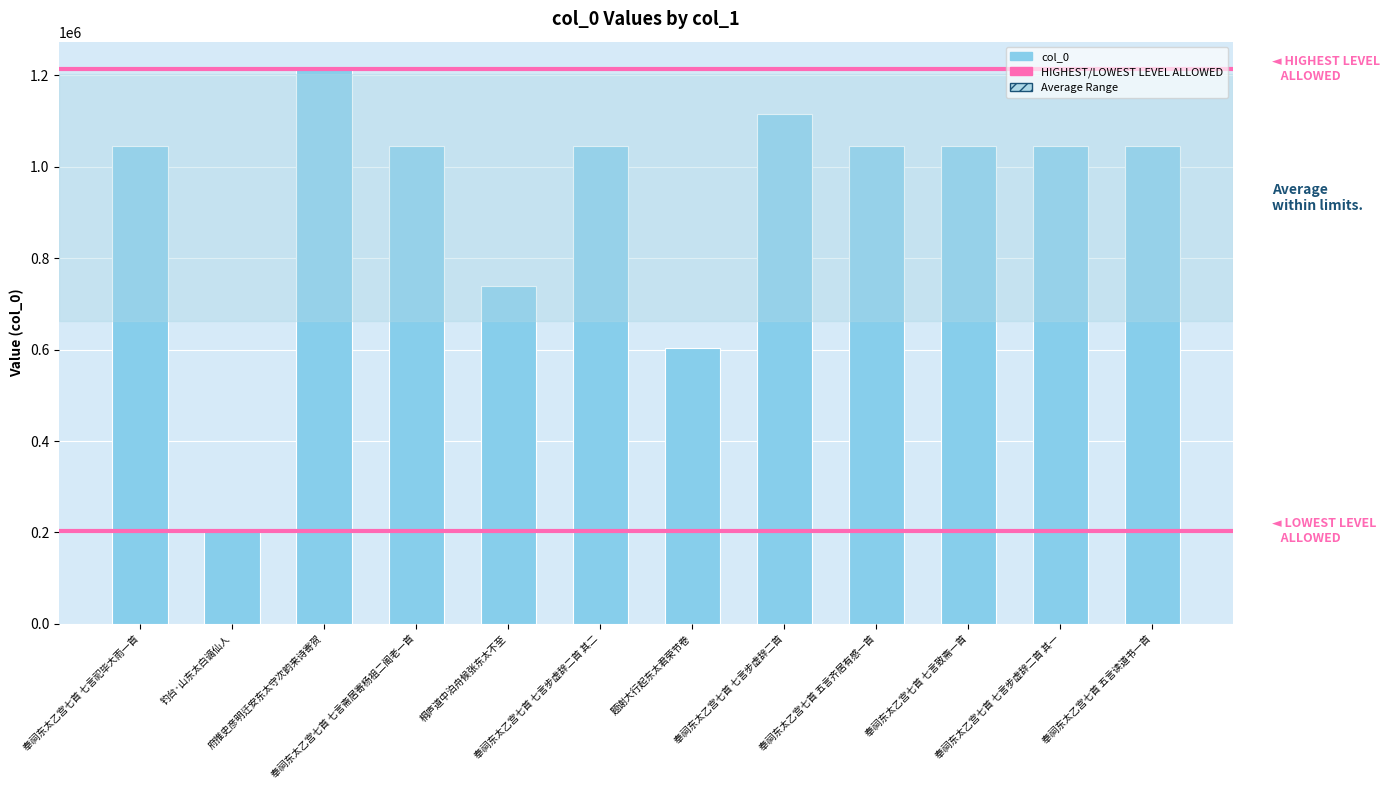

What is the change in value from 奉祠东太乙宫七首 五言齐居有感一首 to 奉祠东太乙宫七首 七言步虚辞二首 其一?

-3